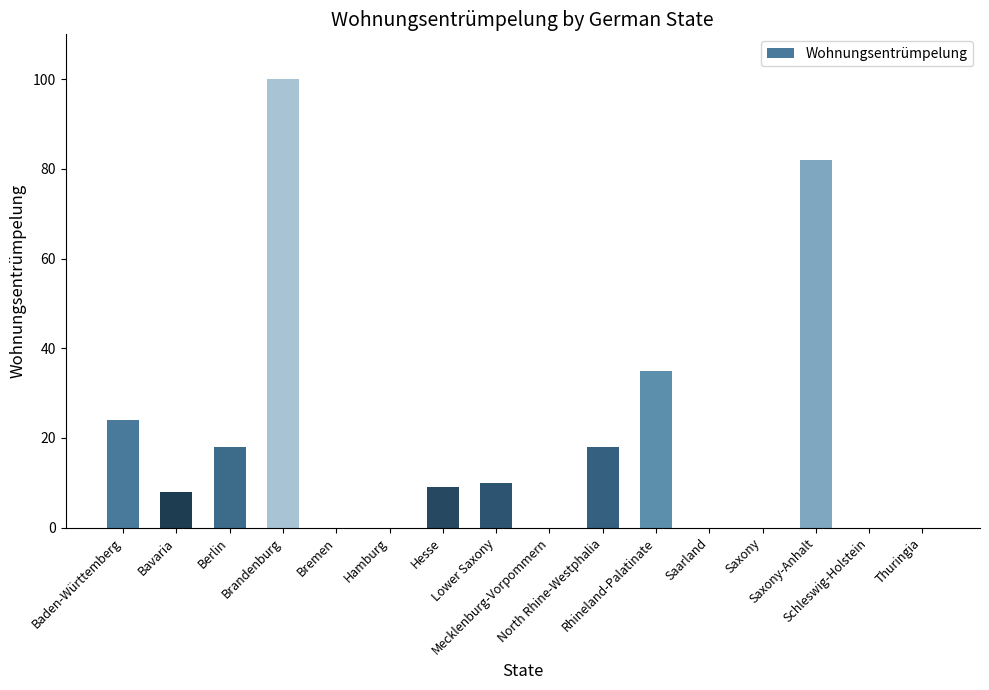

Between Saxony and Brandenburg, which is larger?

Brandenburg